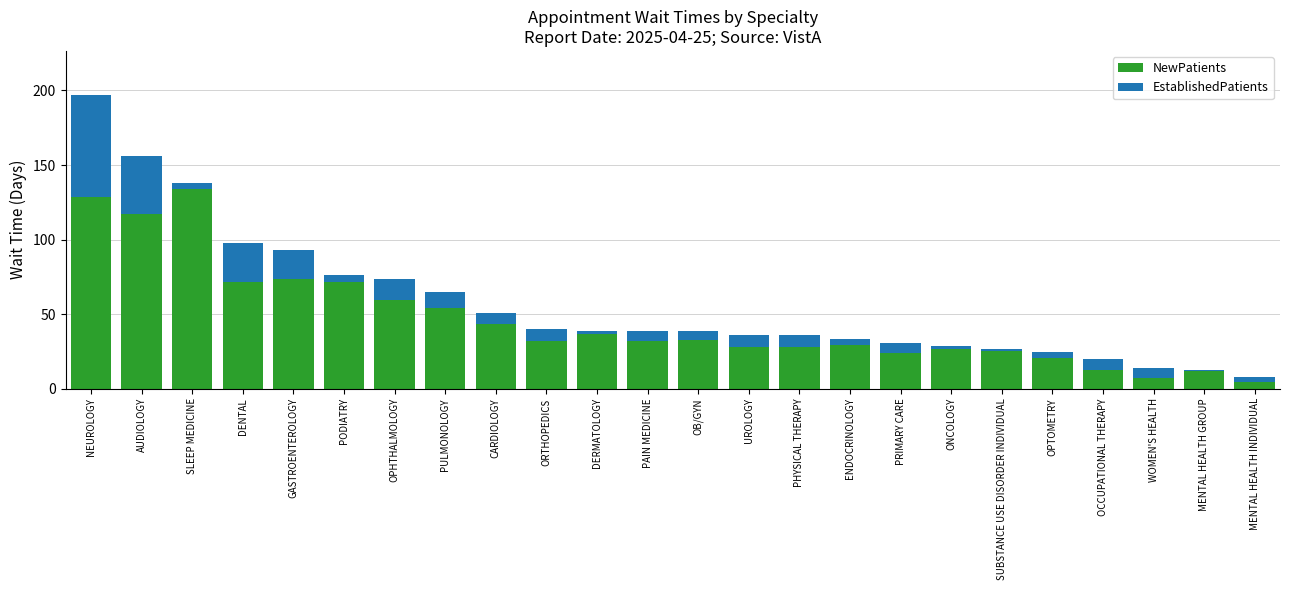

True or false: NewPatients has a value of 59.3 at OPHTHALMOLOGY.

True